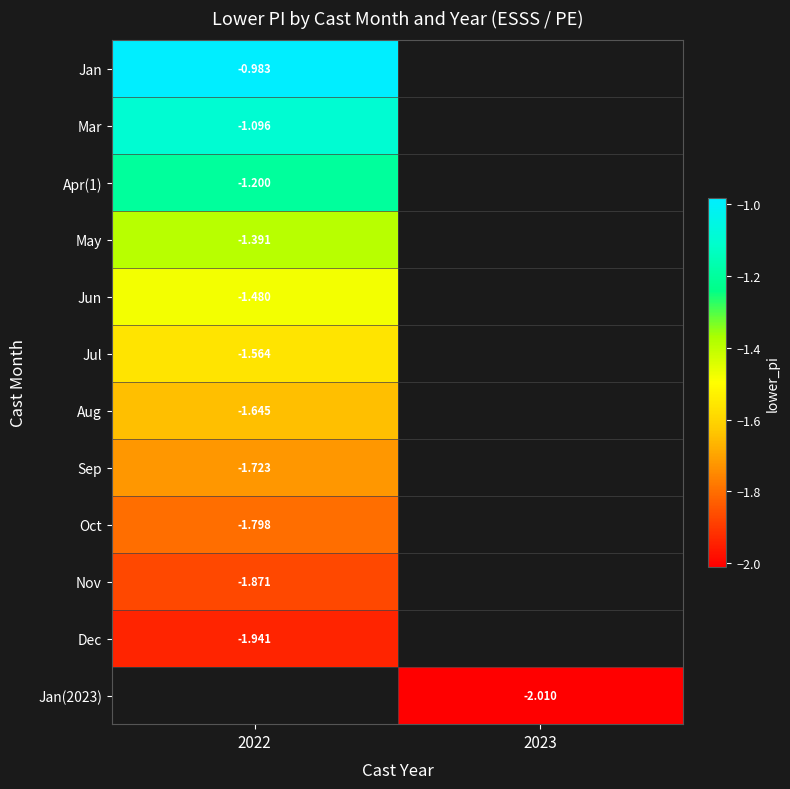

Between 2023 and 2022, which is larger?

2022